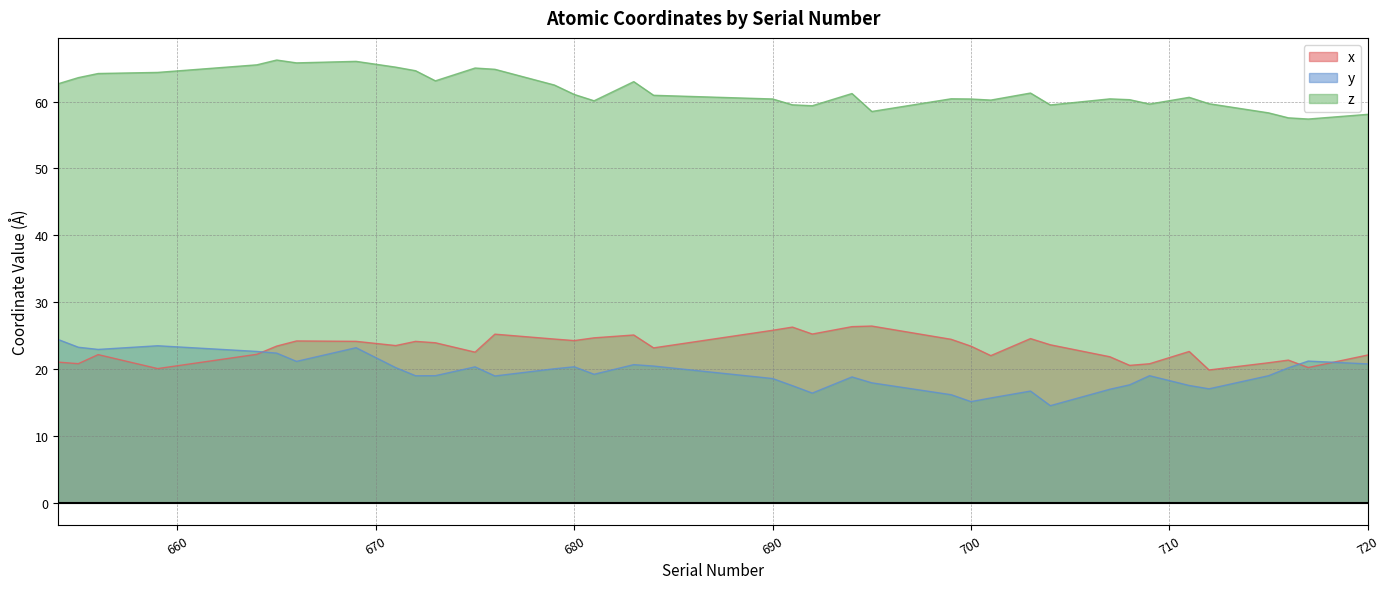

True or false: z and x intersect in this chart.

False